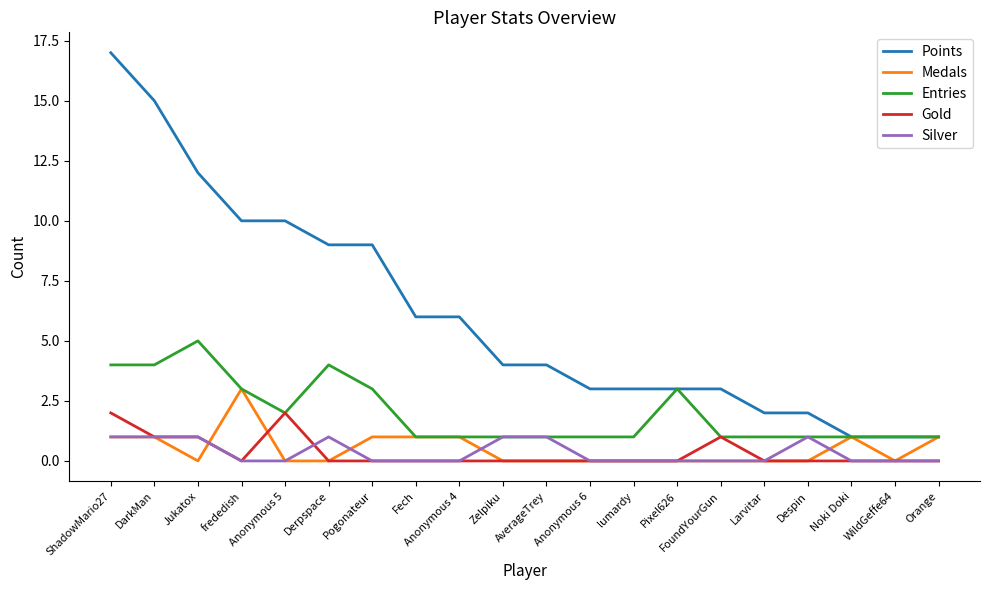

Which series changed the most between Anonymous 6 and WildGeffe64?

Points